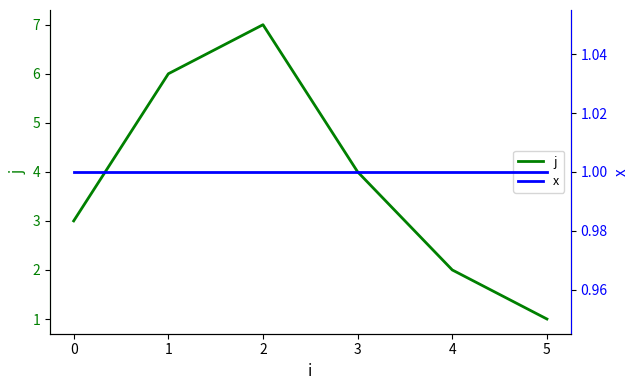

The j series shows 7 at 3. True or false?

False